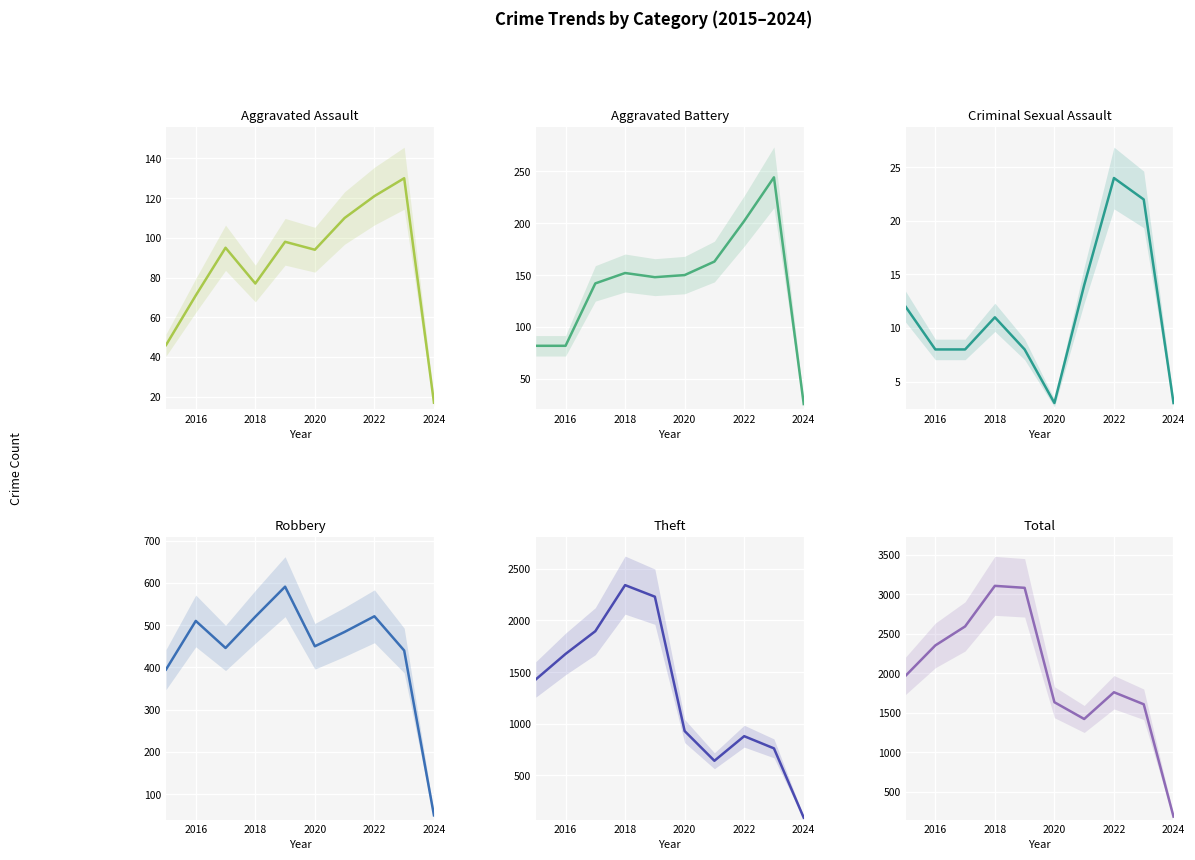

Is this an area chart (filled region under the line)?

No